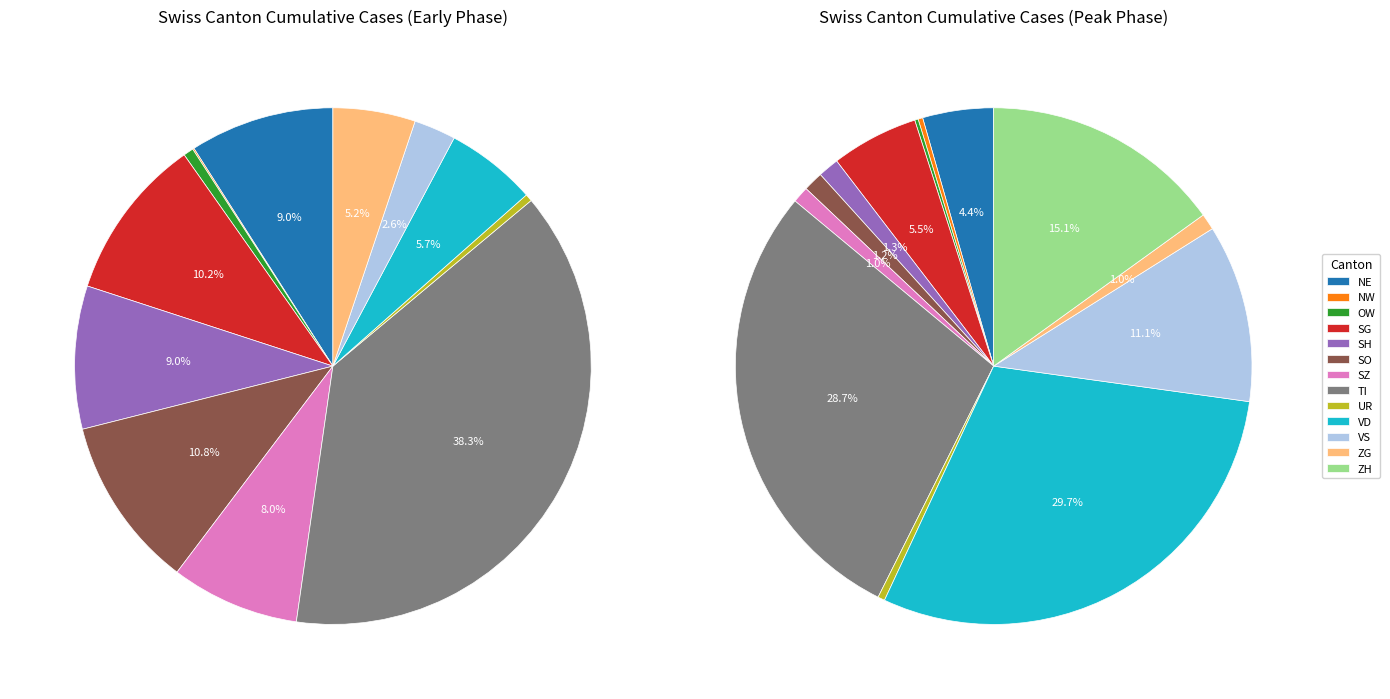

Which has a higher value, 338 or 2388?

2388